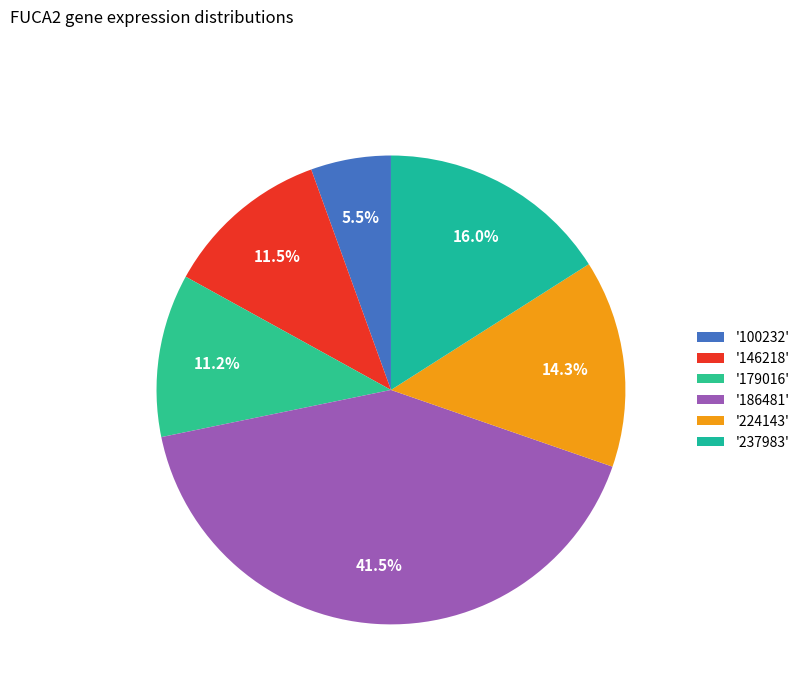

Count the number of slices in the pie.

6